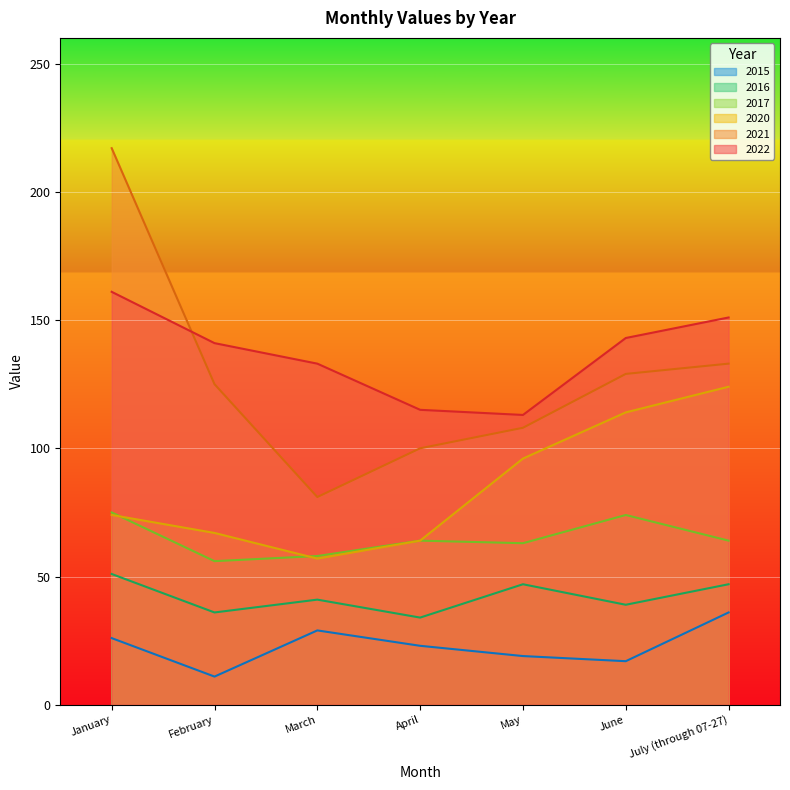

What is the highest value of the 2017 series?

75